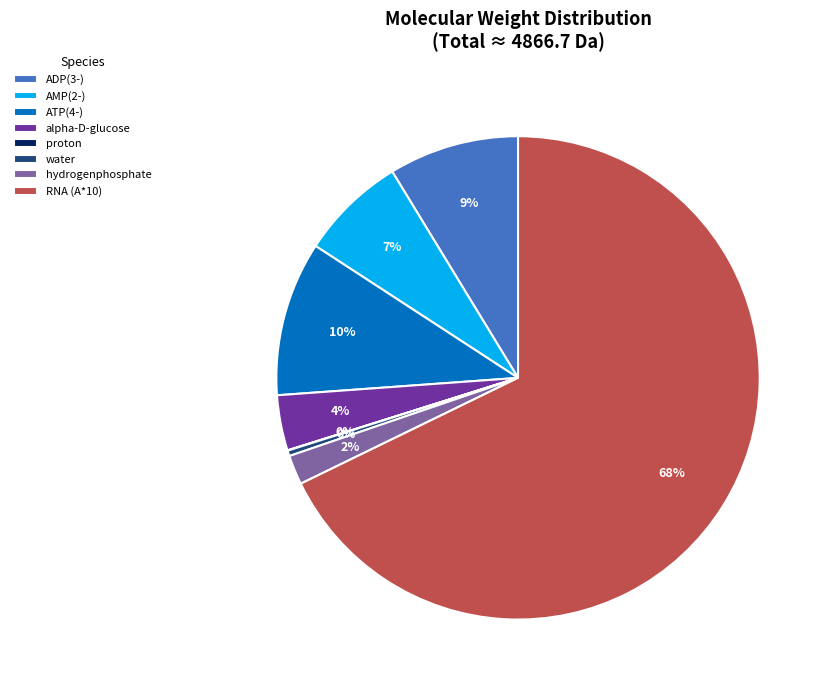

Which category has the biggest portion of the pie?

RNA (A*10)